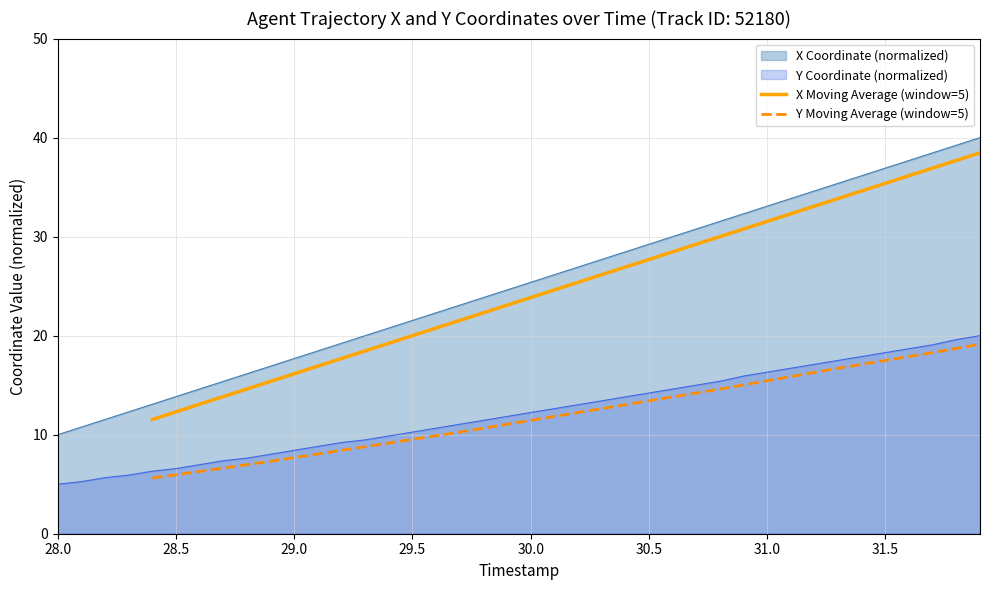

The X Moving Average (window=5) series shows 31.5 at 31.0. True or false?

True